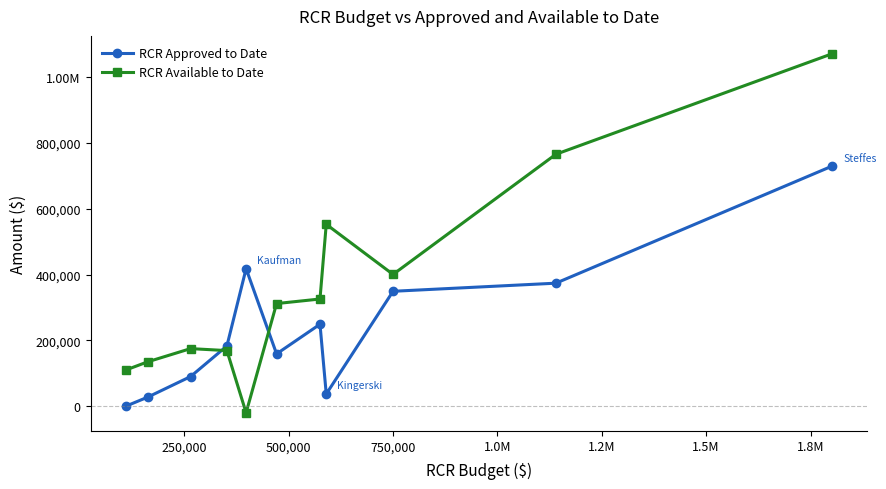

Is this an area chart (filled region under the line)?

No